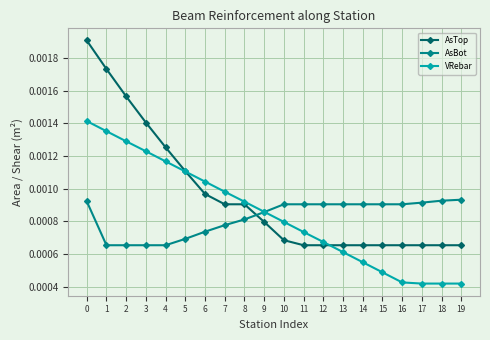

Count the AsBot values in the range 0 to 1.

20